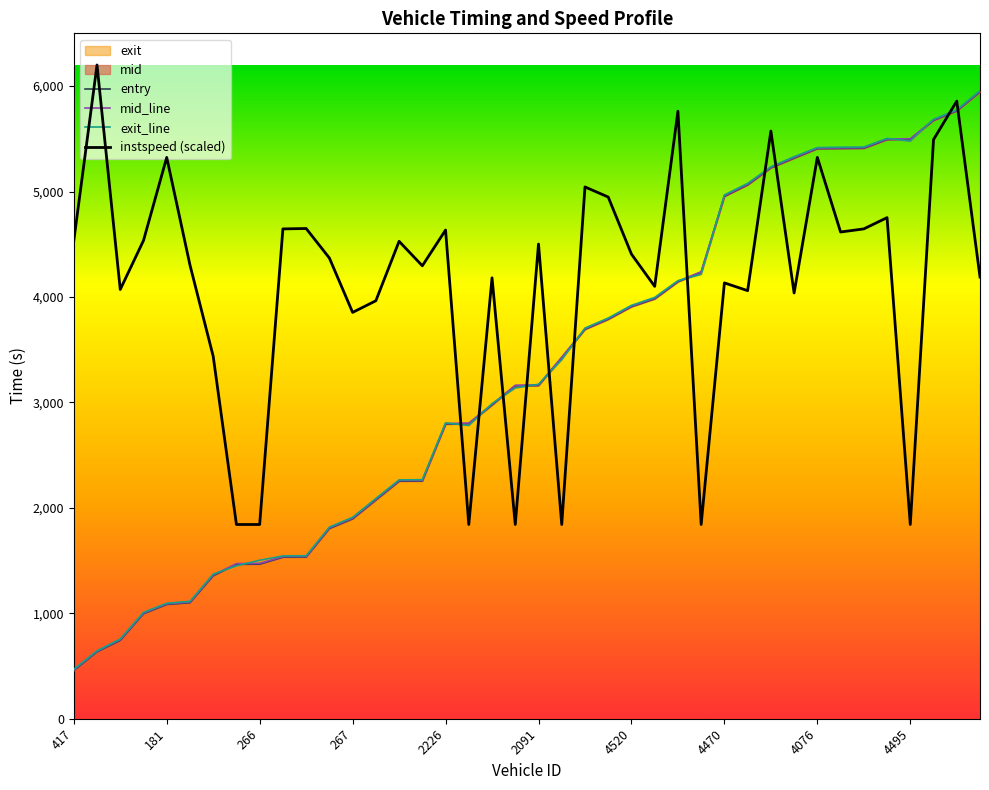

Read the exit_line value at 22.

3704.6